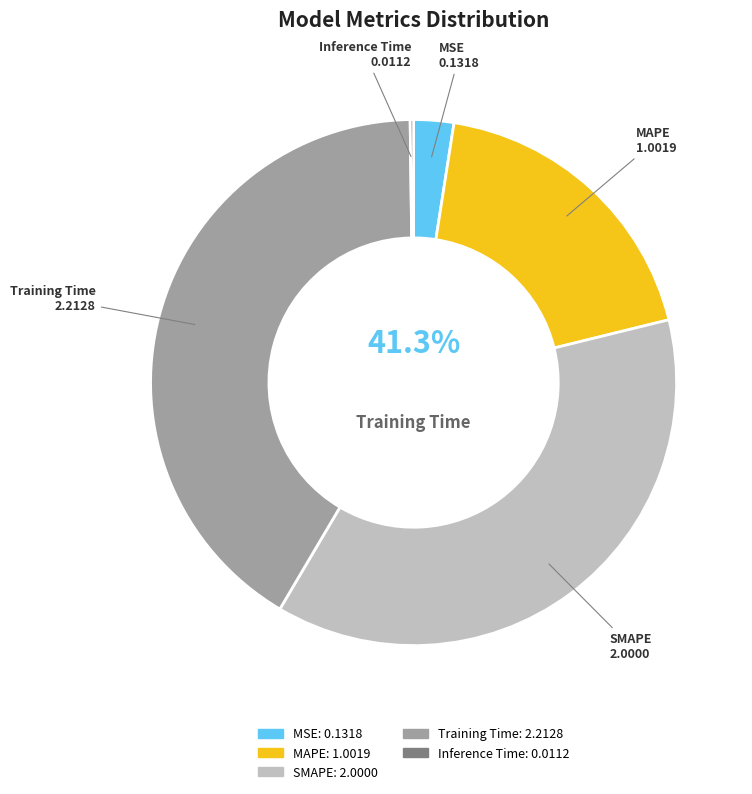

What is the change in value from MSE to SMAPE?

+1.9